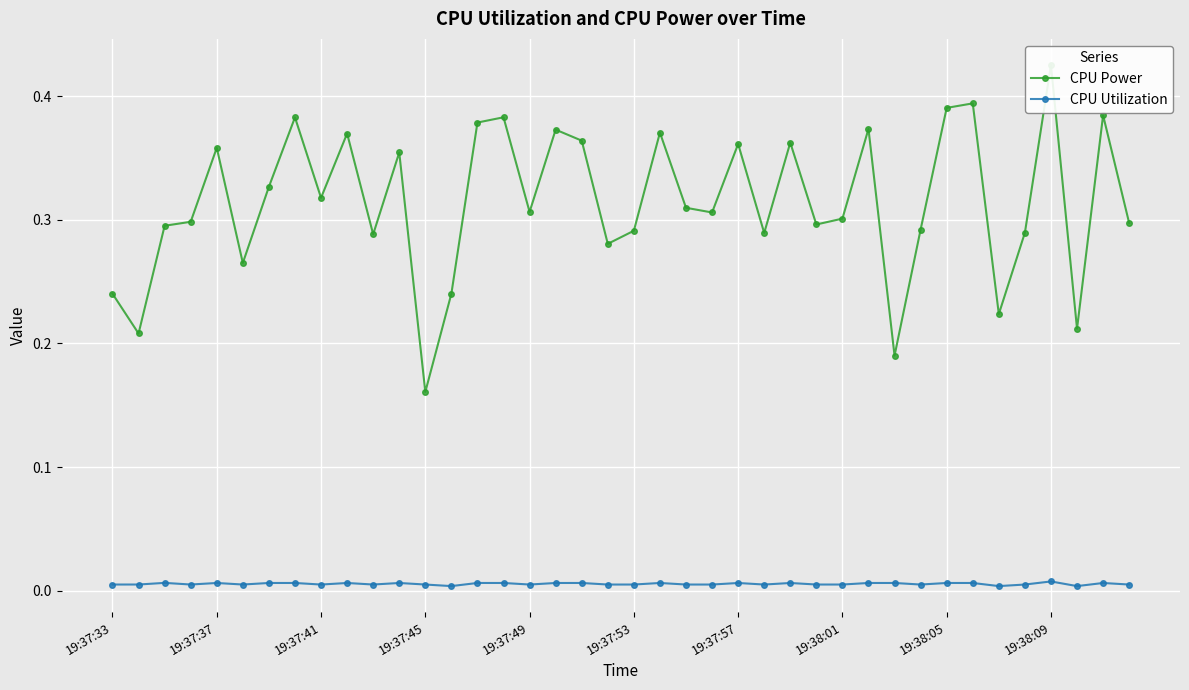

True or false: CPU Utilization has more than 1 points higher than both neighbors.

True